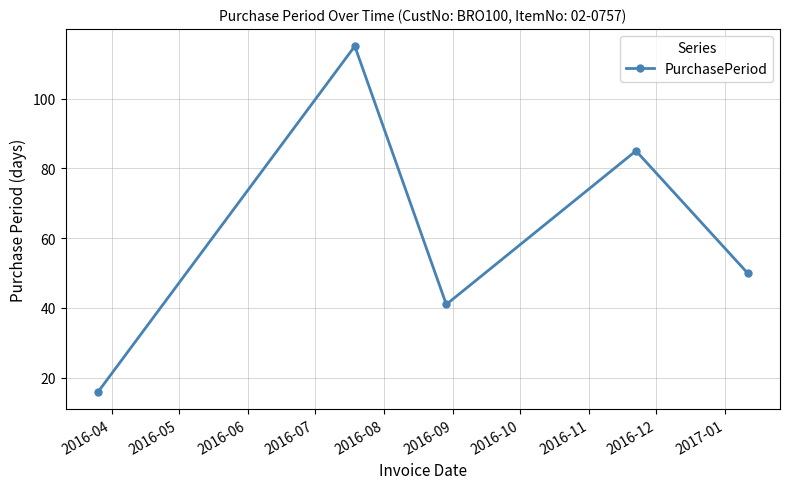

True or false: there are more than 1 points higher than both neighbors.

True